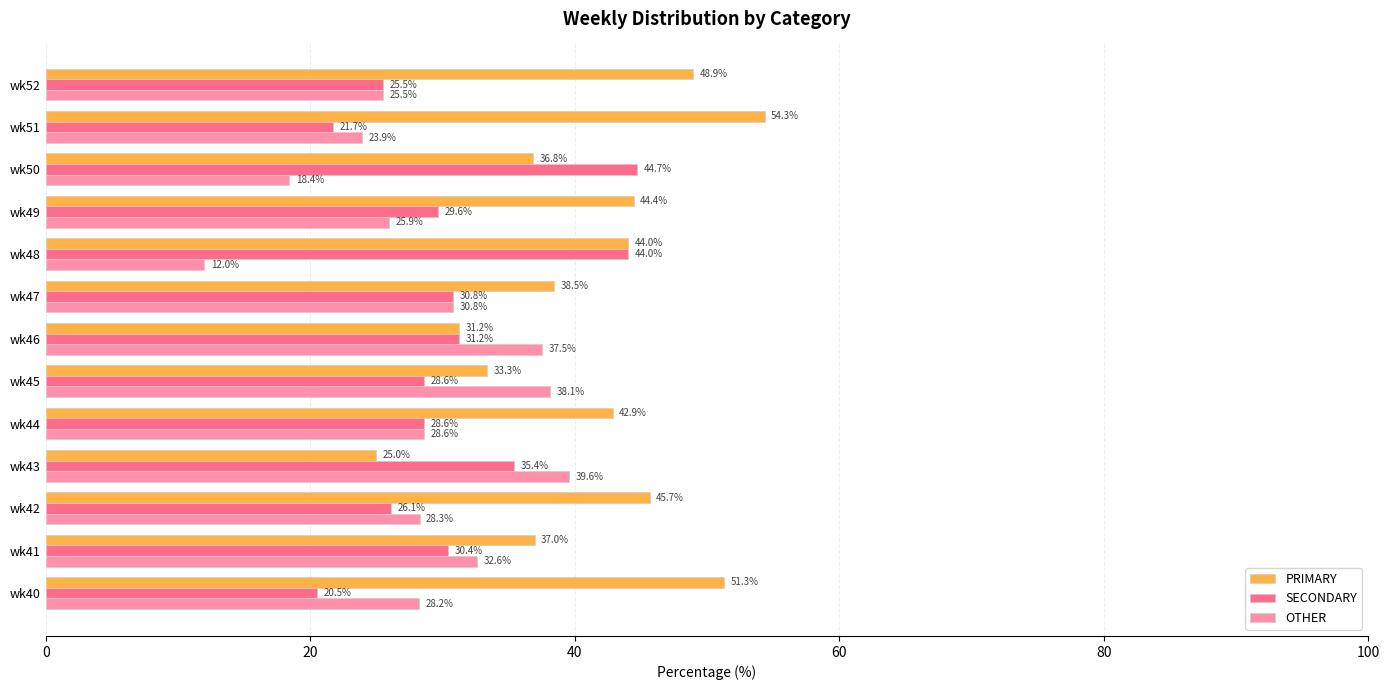

The value of SECONDARY at wk44 is 28.6. True or false?

True